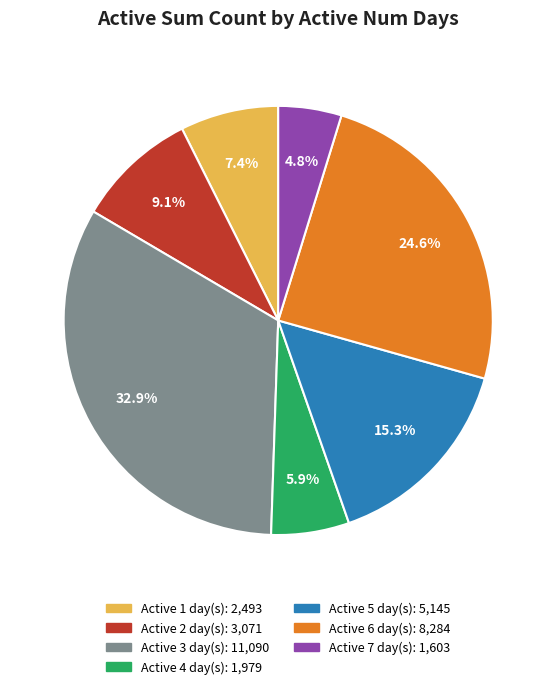

Does any single category account for the majority?

No